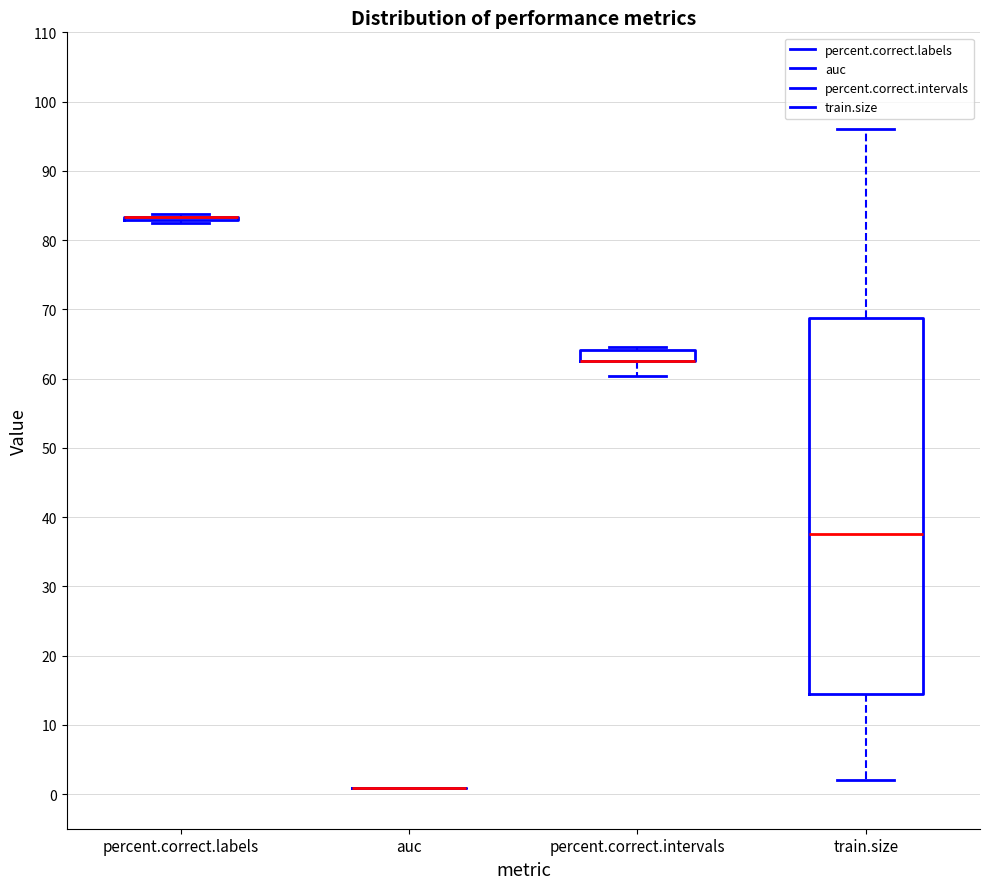

Reading left to right, read every box against the y-axis: the position of its median line, the range the box covers, and the ends of its whiskers. The values are not printed on the chart, so give them approximately, as read against the axis.

percent.correct.labels: box collapsed to a line at 83, whiskers 82 to 84
auc: box collapsed to a line at 1, whiskers 1 to 1
percent.correct.intervals: median 63 (drawn on the box's lower edge), box 63 to 64, whiskers 60 to 65
train.size: median 38, box 15 to 69, whiskers 2 to 96